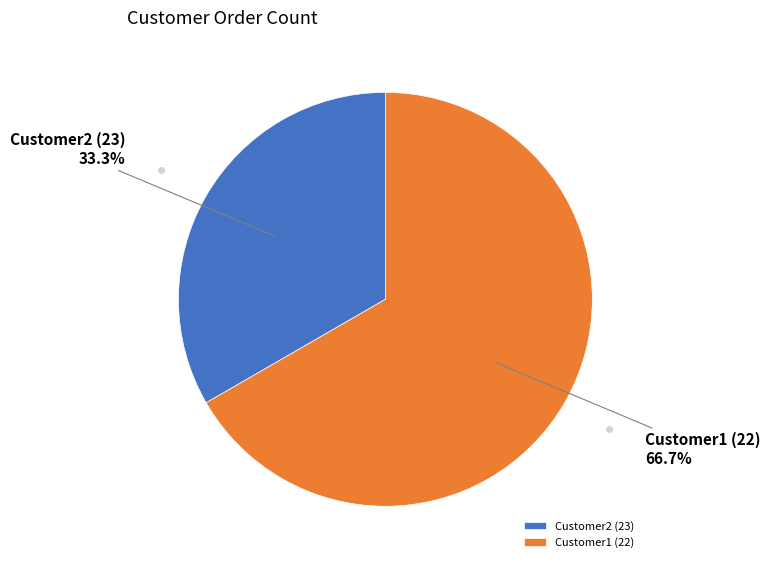

To the nearest percent, what is the difference between the largest and smallest slice percentages?

33%